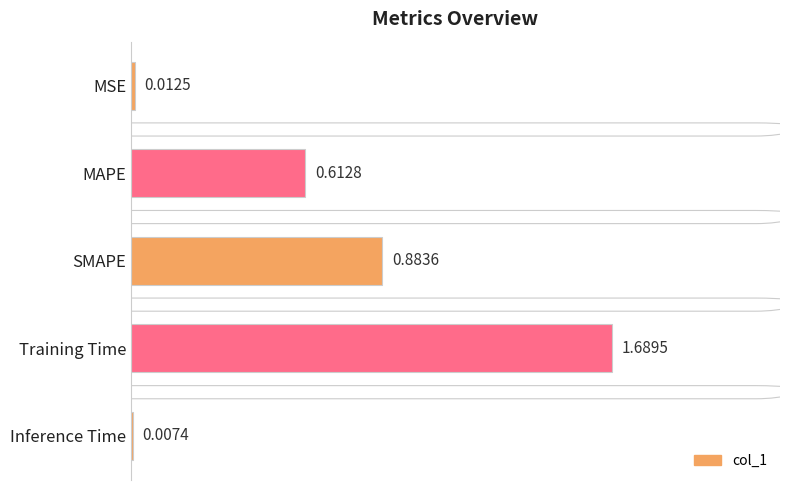

Which label corresponds to the smallest value in the chart?

Inference Time